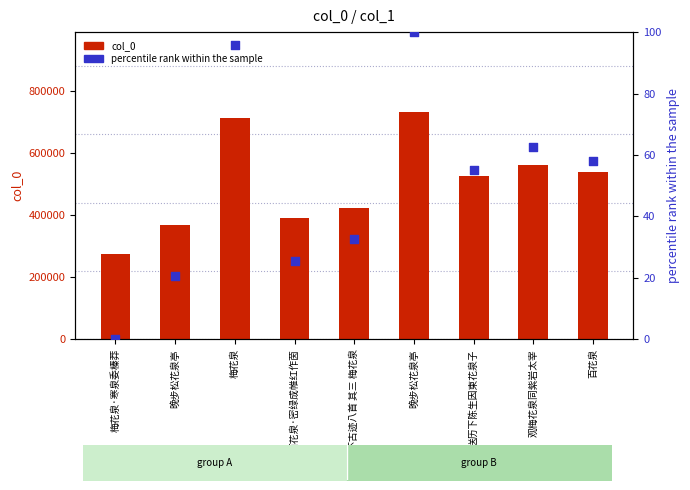

At how many categories does at least one series exceed 571732?

2